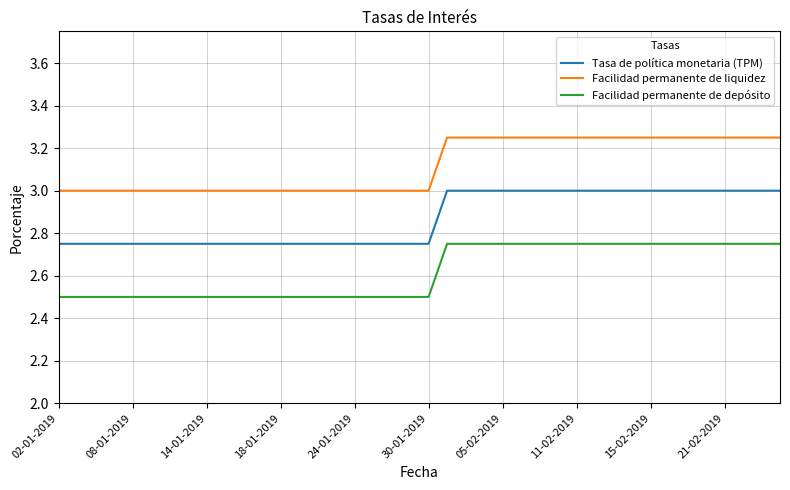

Rank the series by their average value, from highest to lowest.

Facilidad permanente de liquidez, Tasa de política monetaria (TPM), Facilidad permanente de depósito